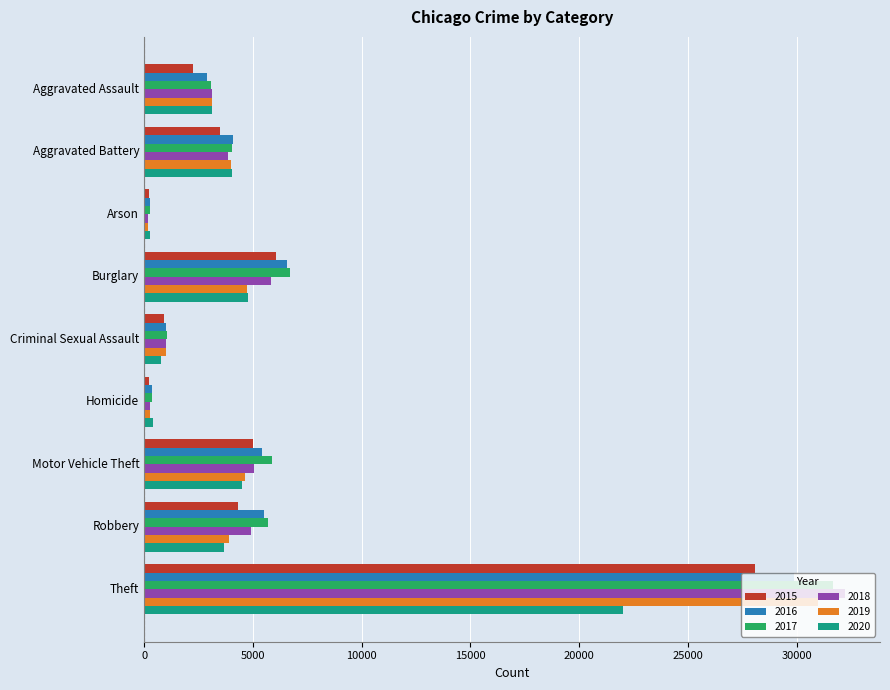

Which series has the widest spread of values?

2018